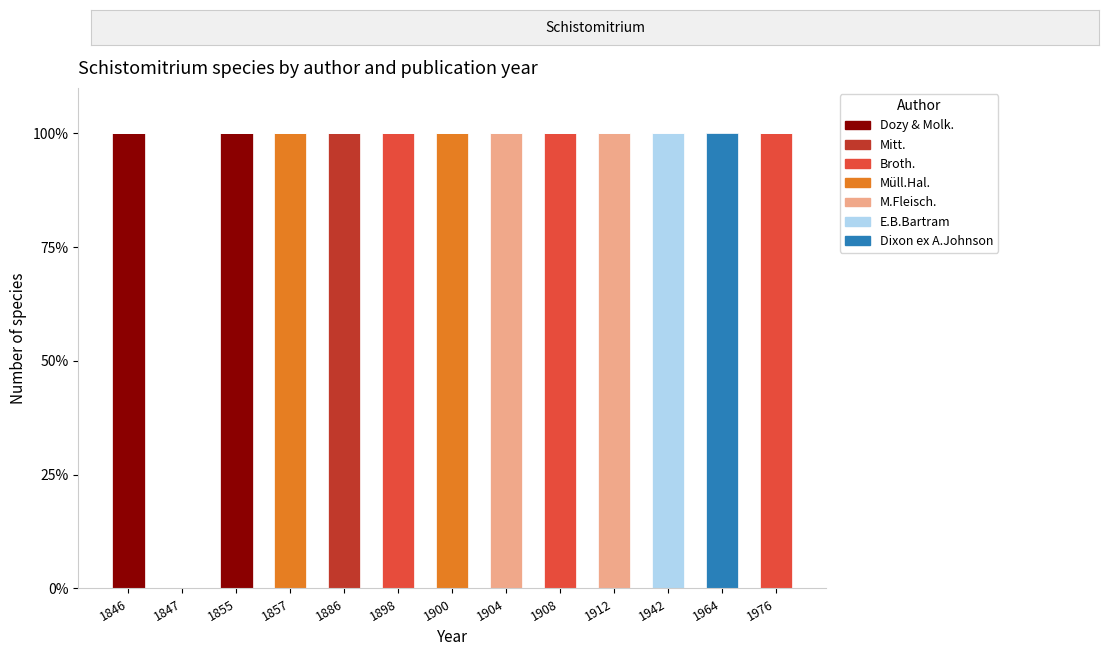

What is the total value across all series at 1964?

100